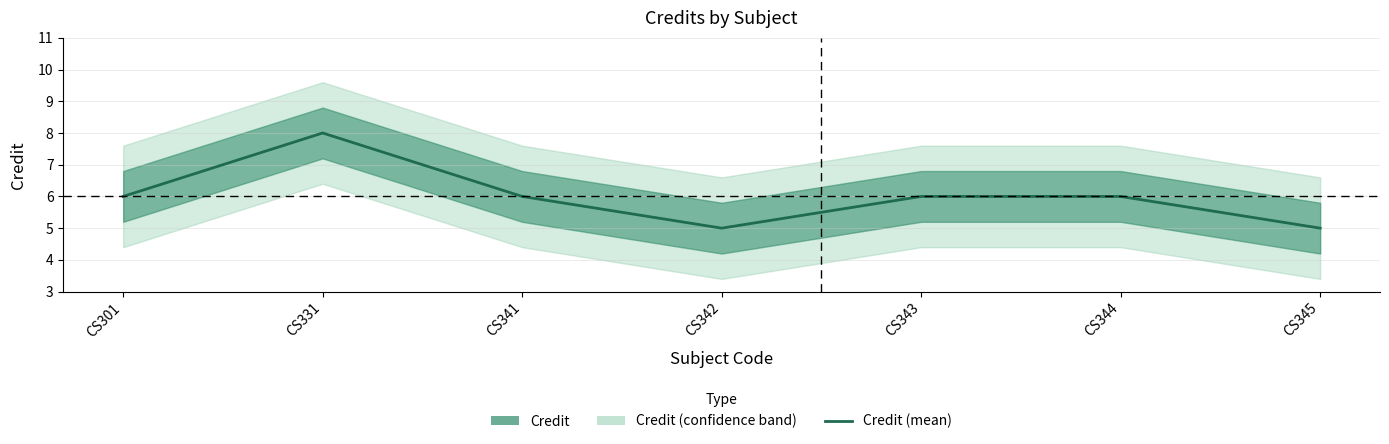

Which has a higher value, CS344 or CS341?

CS344